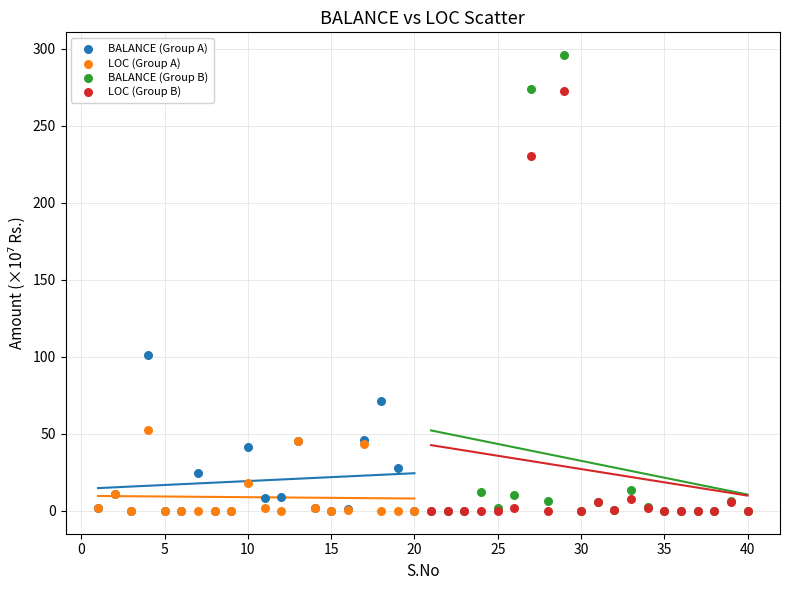

Which series has the largest Y range (max minus min)?

BALANCE (Group B)